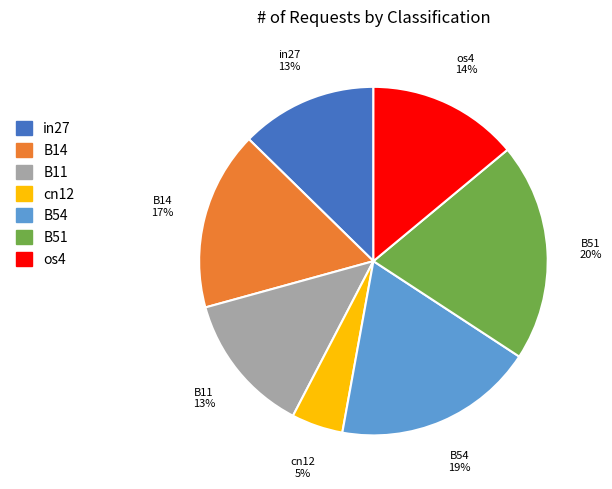

Is it true that B14 is 24% of the pie?

False